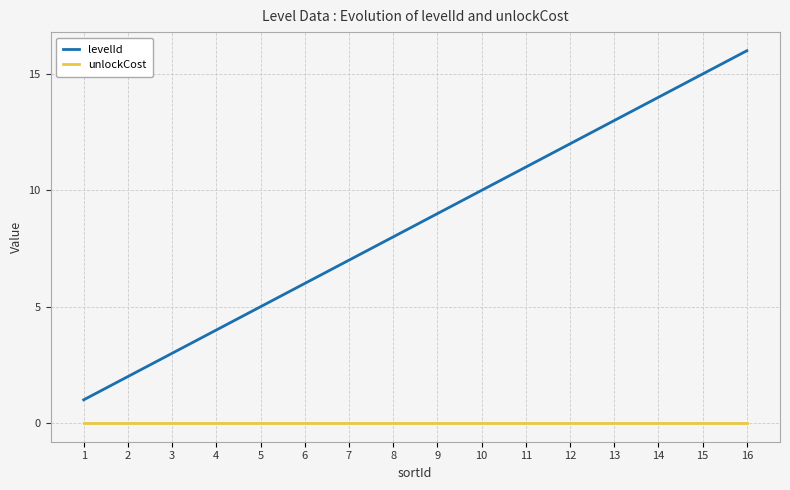

True or false: levelId and unlockCost cross at least once.

False